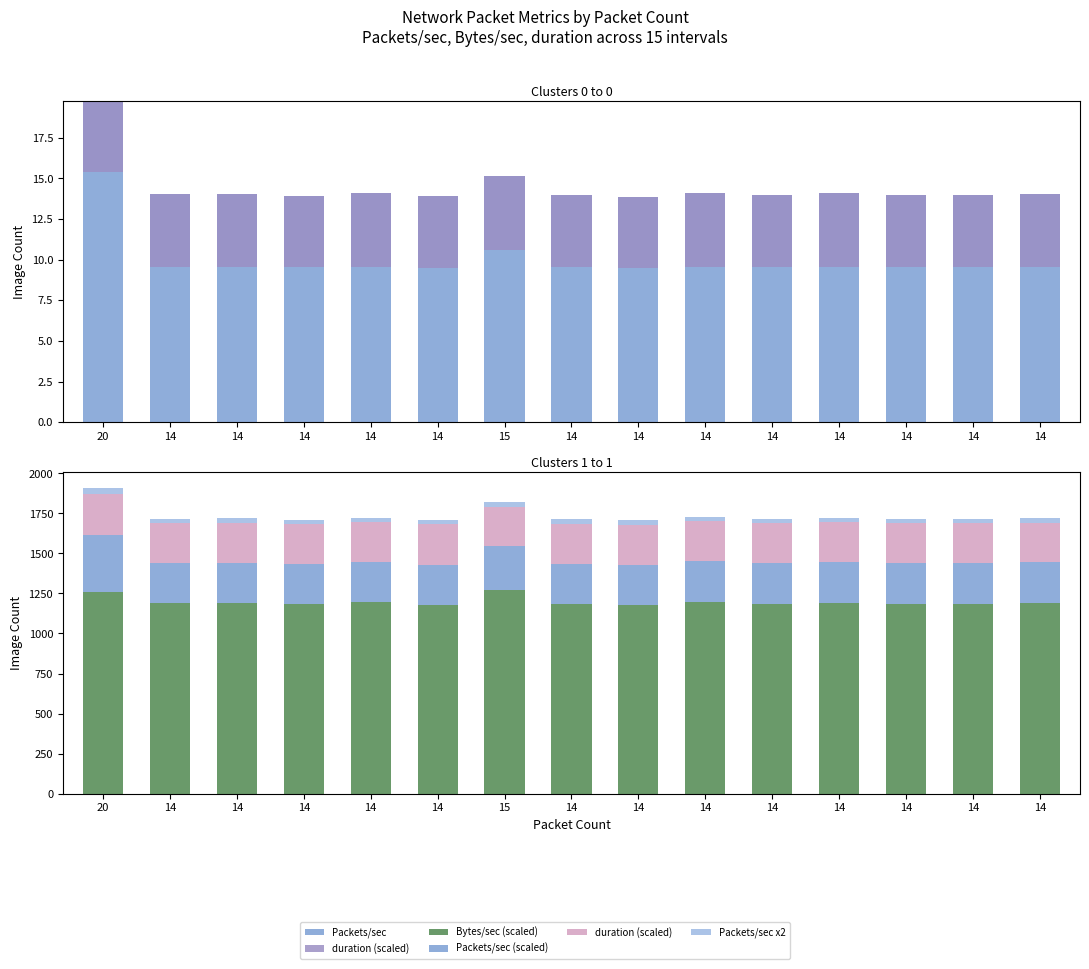

Which series has the largest total across all categories?

Bytes/sec (scaled)